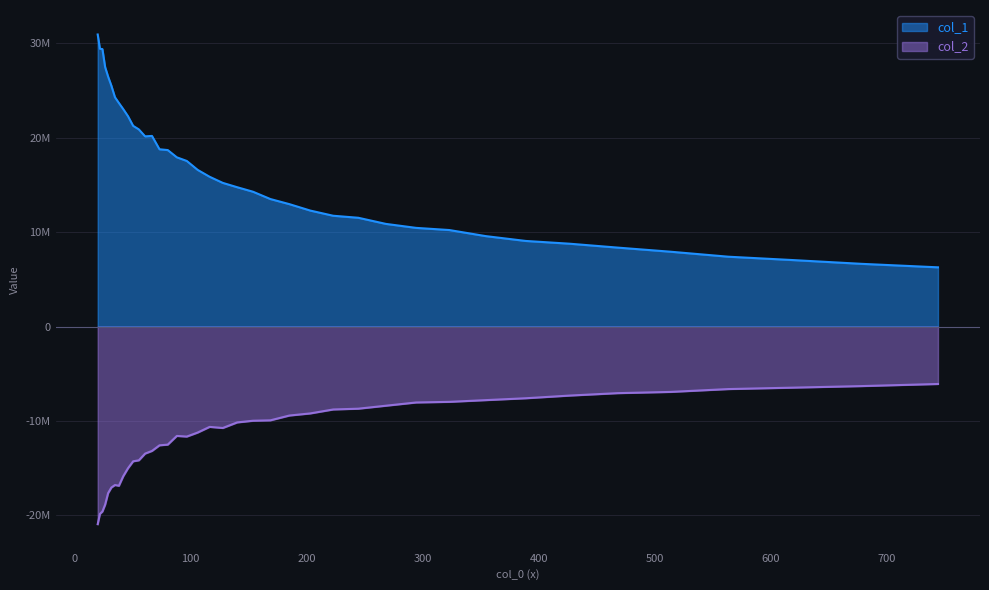

What are all the series names shown in the legend?

col_1, col_2